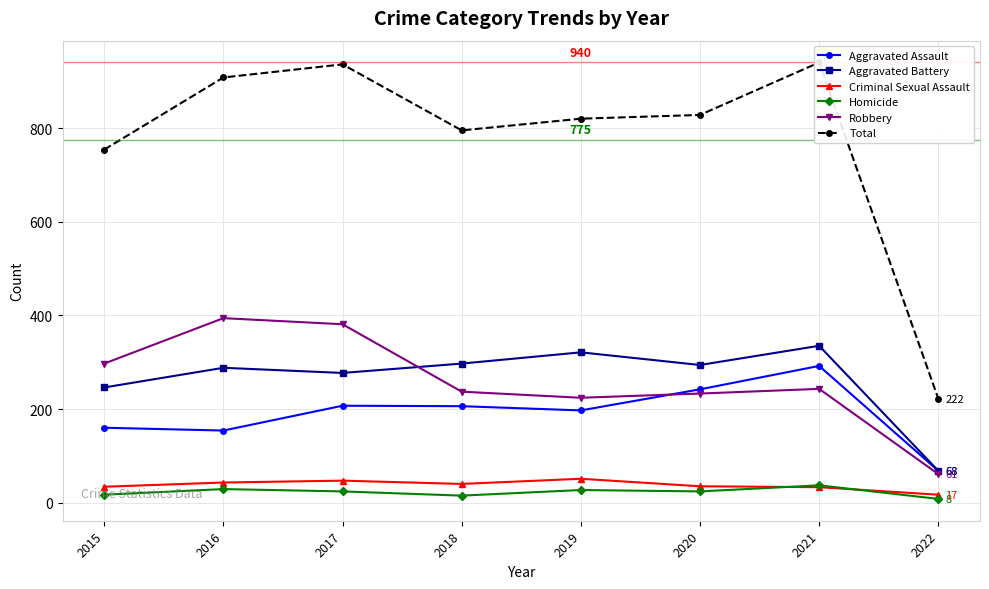

The value of Homicide at 2021 is 37. True or false?

True